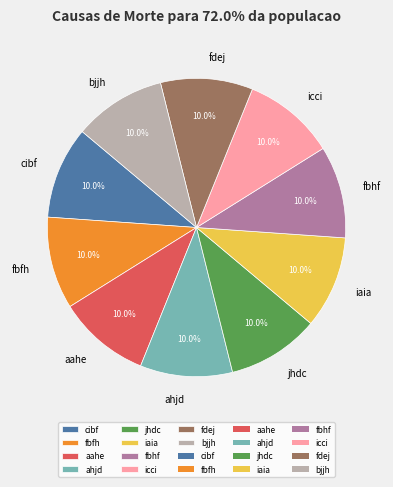

What is the total percentage of fbhf and iaia?

20.0%